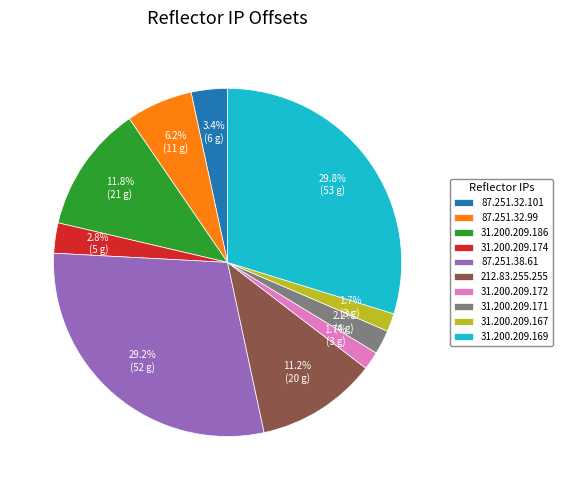

What is the ratio of the value at 212.83.255.255 to the value at 31.200.209.174?

4.0